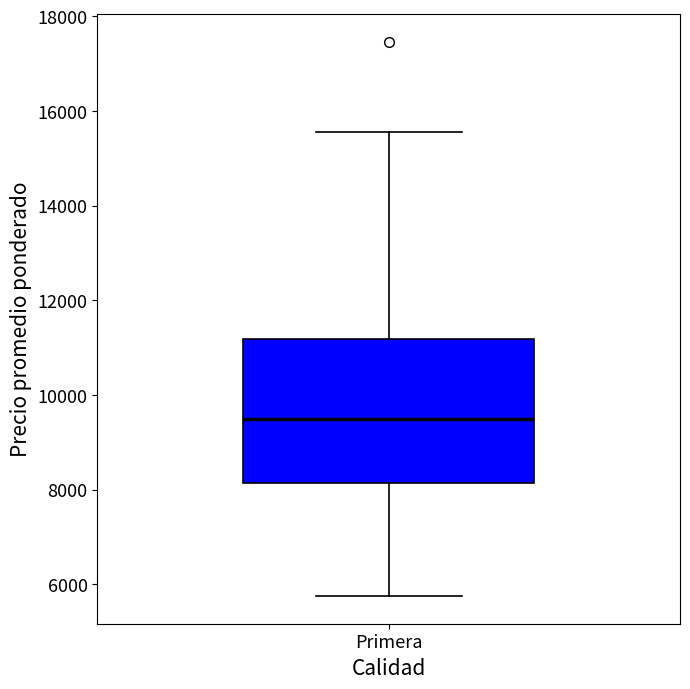

Where is the lower edge of the box for Primera on the y-axis? The values are not printed on the chart, so give them approximately, as read against the axis.

8200